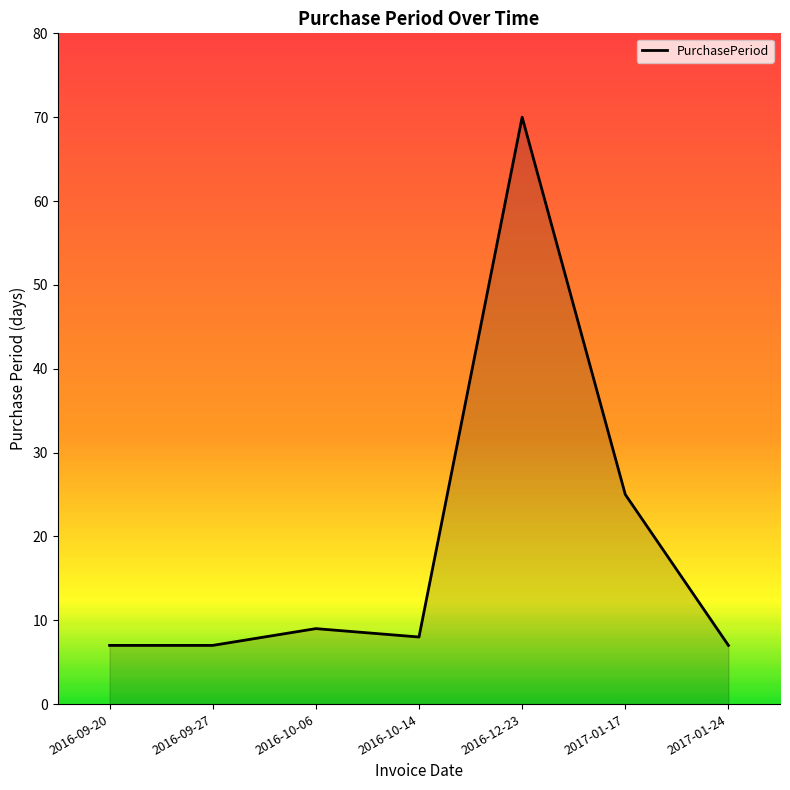

What is the ratio of the value at 2017-01-24 to the value at 2016-10-14?

0.9